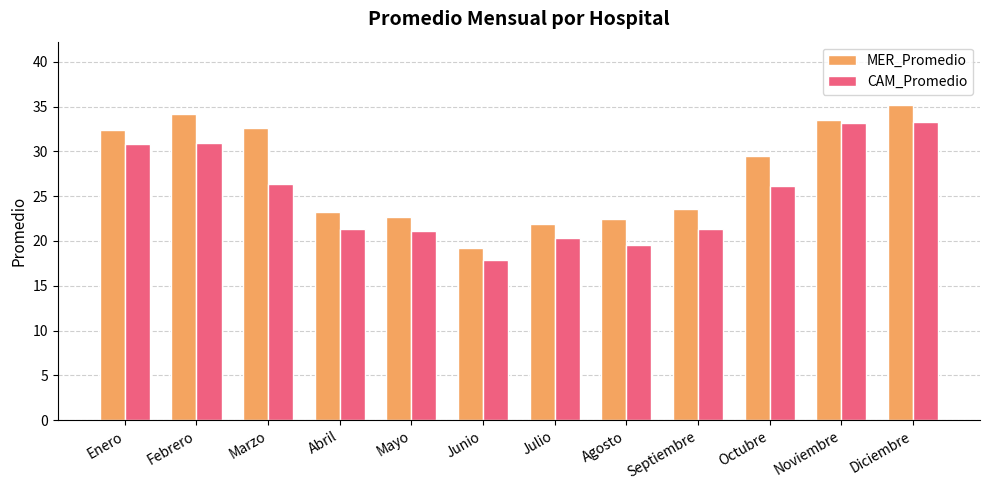

The value of CAM_Promedio at Febrero is 31.0. True or false?

True